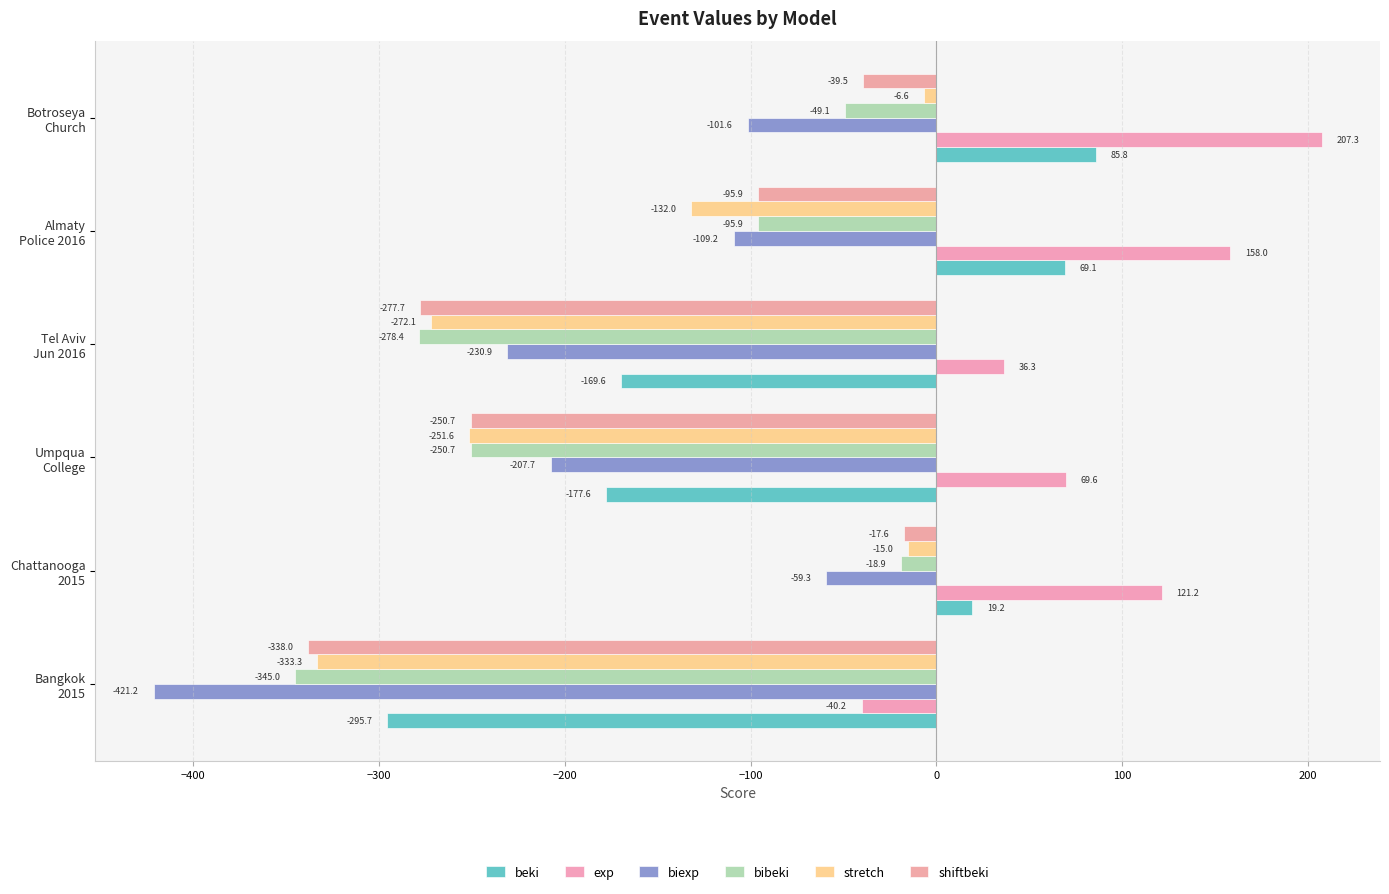

How many values in exp are above zero?

5